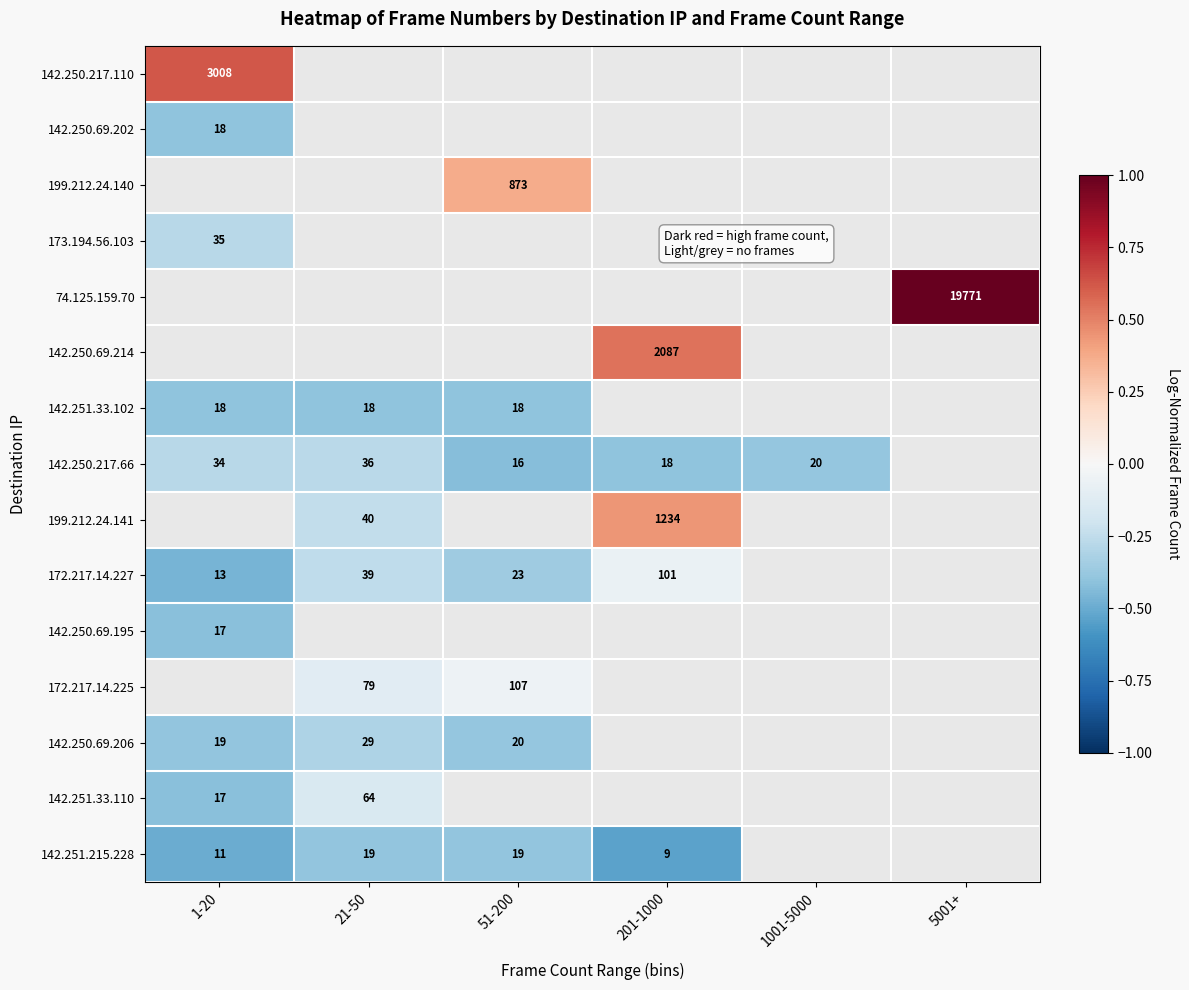

Rank the categories by 142.250.69.202 value from lowest to highest.

1-20, 21-50, 51-200, 201-1000, 1001-5000, 5001+